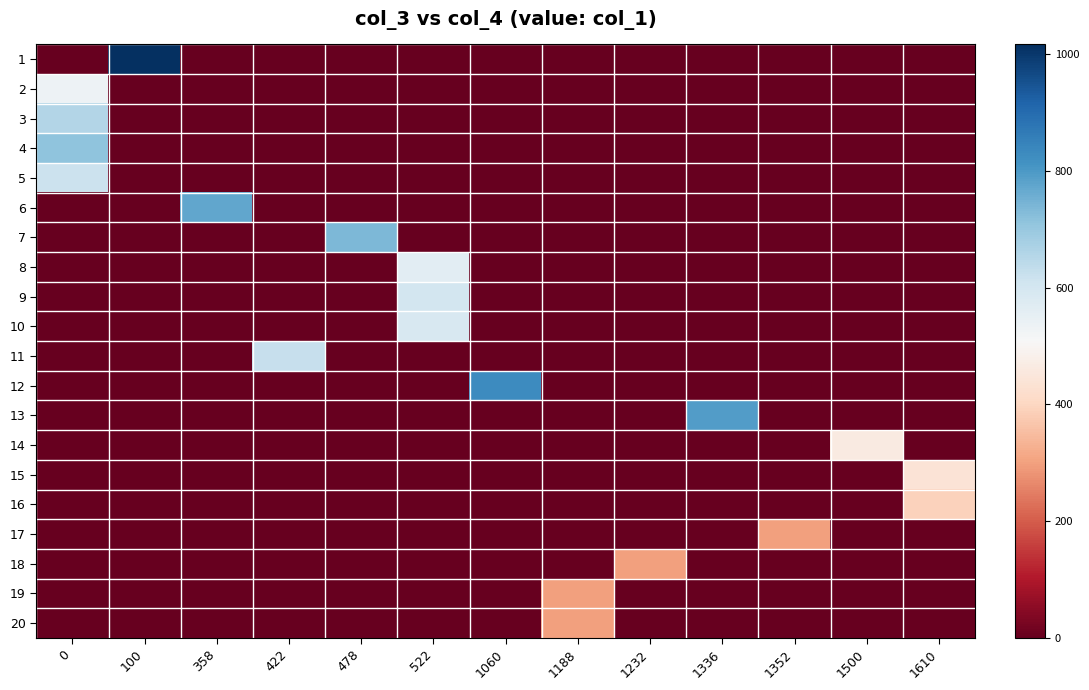

Reading left to right, what are all the values shown in this chart?

1: 0=0	100=1017	358=0	422=0	478=0	522=0	1060=0	1188=0	1232=0	1336=0	1352=0	1500=0	1610=0
2: 0=536	100=0	358=0	422=0	478=0	522=0	1060=0	1188=0	1232=0	1336=0	1352=0	1500=0	1610=0
3: 0=656	100=0	358=0	422=0	478=0	522=0	1060=0	1188=0	1232=0	1336=0	1352=0	1500=0	1610=0
4: 0=715	100=0	358=0	422=0	478=0	522=0	1060=0	1188=0	1232=0	1336=0	1352=0	1500=0	1610=0
5: 0=617	100=0	358=0	422=0	478=0	522=0	1060=0	1188=0	1232=0	1336=0	1352=0	1500=0	1610=0
6: 0=0	100=0	358=771	422=0	478=0	522=0	1060=0	1188=0	1232=0	1336=0	1352=0	1500=0	1610=0
7: 0=0	100=0	358=0	422=0	478=735	522=0	1060=0	1188=0	1232=0	1336=0	1352=0	1500=0	1610=0
8: 0=0	100=0	358=0	422=0	478=0	522=563	1060=0	1188=0	1232=0	1336=0	1352=0	1500=0	1610=0
9: 0=0	100=0	358=0	422=0	478=0	522=600	1060=0	1188=0	1232=0	1336=0	1352=0	1500=0	1610=0
10: 0=0	100=0	358=0	422=0	478=0	522=591	1060=0	1188=0	1232=0	1336=0	1352=0	1500=0	1610=0
11: 0=0	100=0	358=0	422=627	478=0	522=0	1060=0	1188=0	1232=0	1336=0	1352=0	1500=0	1610=0
12: 0=0	100=0	358=0	422=0	478=0	522=0	1060=830	1188=0	1232=0	1336=0	1352=0	1500=0	1610=0
13: 0=0	100=0	358=0	422=0	478=0	522=0	1060=0	1188=0	1232=0	1336=794	1352=0	1500=0	1610=0
14: 0=0	100=0	358=0	422=0	478=0	522=0	1060=0	1188=0	1232=0	1336=0	1352=0	1500=461	1610=0
15: 0=0	100=0	358=0	422=0	478=0	522=0	1060=0	1188=0	1232=0	1336=0	1352=0	1500=0	1610=439
16: 0=0	100=0	358=0	422=0	478=0	522=0	1060=0	1188=0	1232=0	1336=0	1352=0	1500=0	1610=390
17: 0=0	100=0	358=0	422=0	478=0	522=0	1060=0	1188=0	1232=0	1336=0	1352=300	1500=0	1610=0
18: 0=0	100=0	358=0	422=0	478=0	522=0	1060=0	1188=0	1232=300	1336=0	1352=0	1500=0	1610=0
19: 0=0	100=0	358=0	422=0	478=0	522=0	1060=0	1188=300	1232=0	1336=0	1352=0	1500=0	1610=0
20: 0=0	100=0	358=0	422=0	478=0	522=0	1060=0	1188=300	1232=0	1336=0	1352=0	1500=0	1610=0